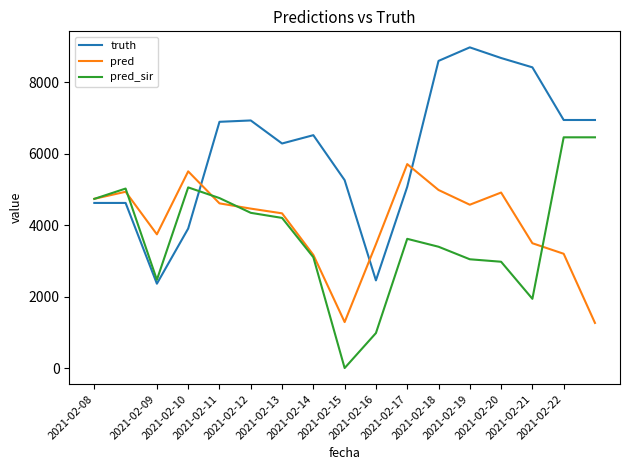

Which series has the largest total across all categories?

truth